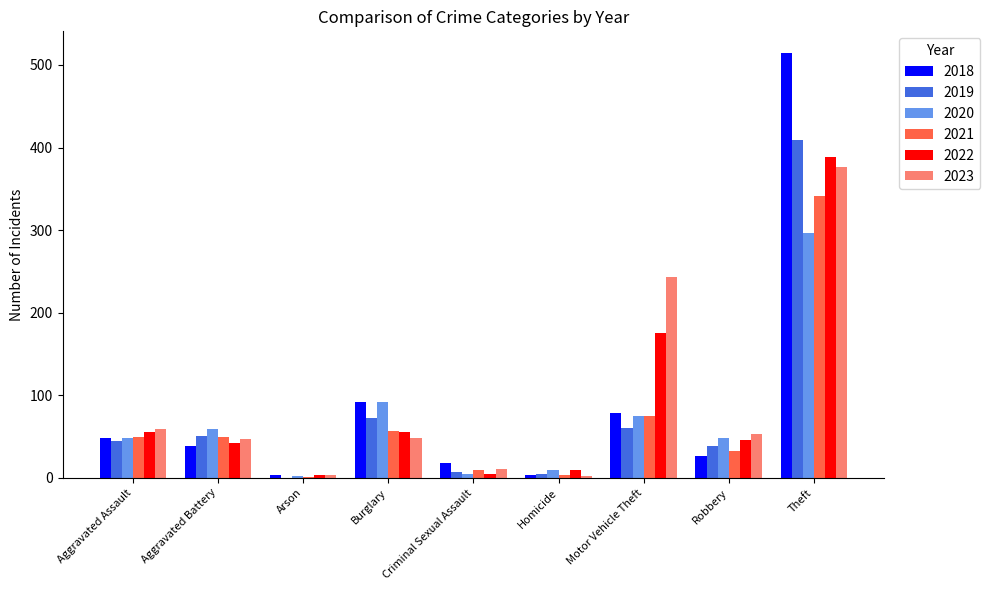

What is the total value across all series at Burglary?

417